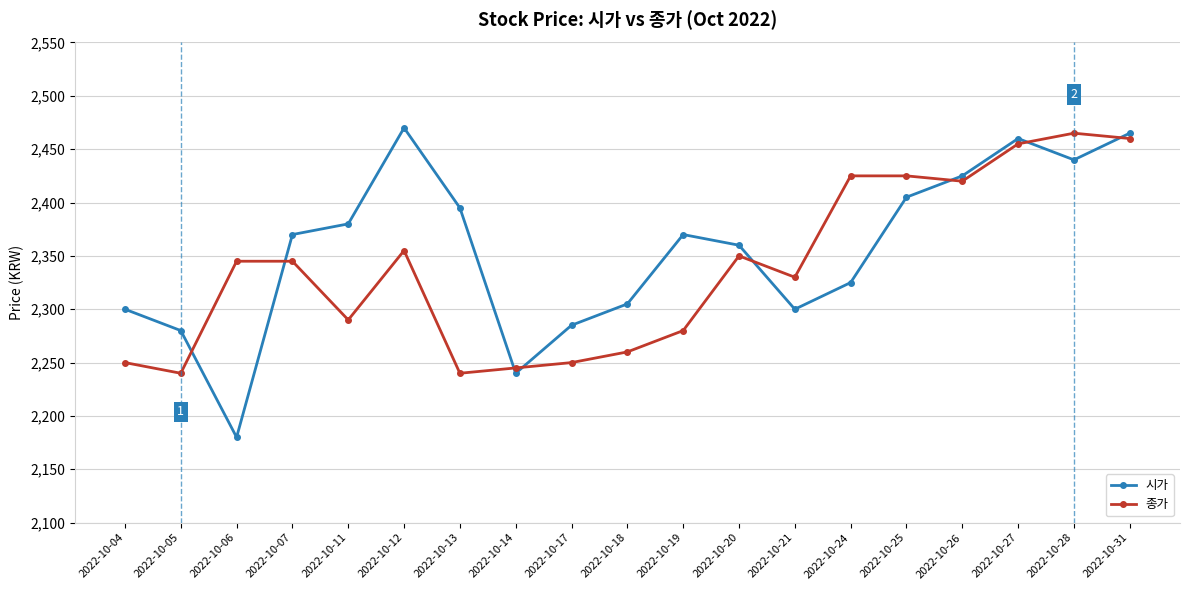

Reading left to right, extract all data points from this chart.

시가: 2300	2280	2180	2370	2380	2470	2395	2240	2285	2305	2370	2360	2300	2325	2405	2425	2460	2440	2465
종가: 2250	2240	2345	2345	2290	2355	2240	2245	2250	2260	2280	2350	2330	2425	2425	2420	2455	2465	2460